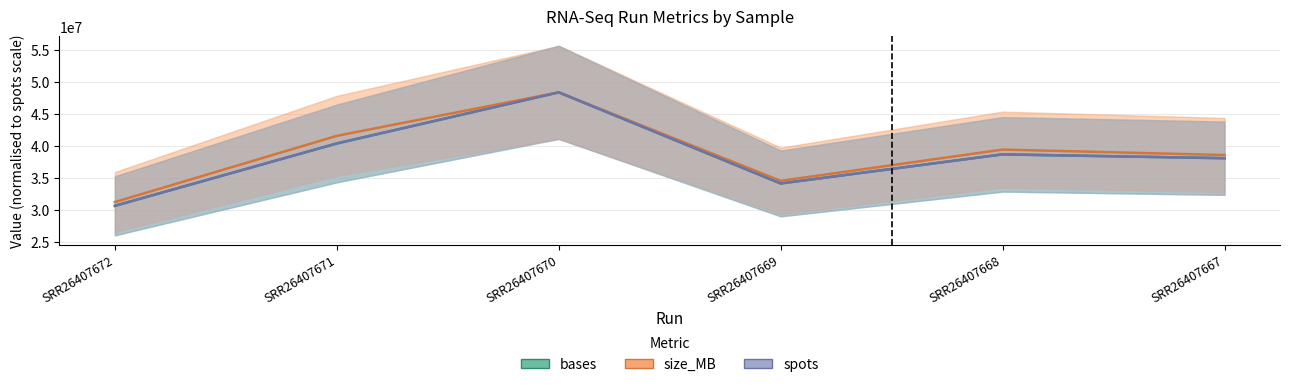

At SRR26407668, list the series in order from smallest to largest.

bases, spots, size_MB